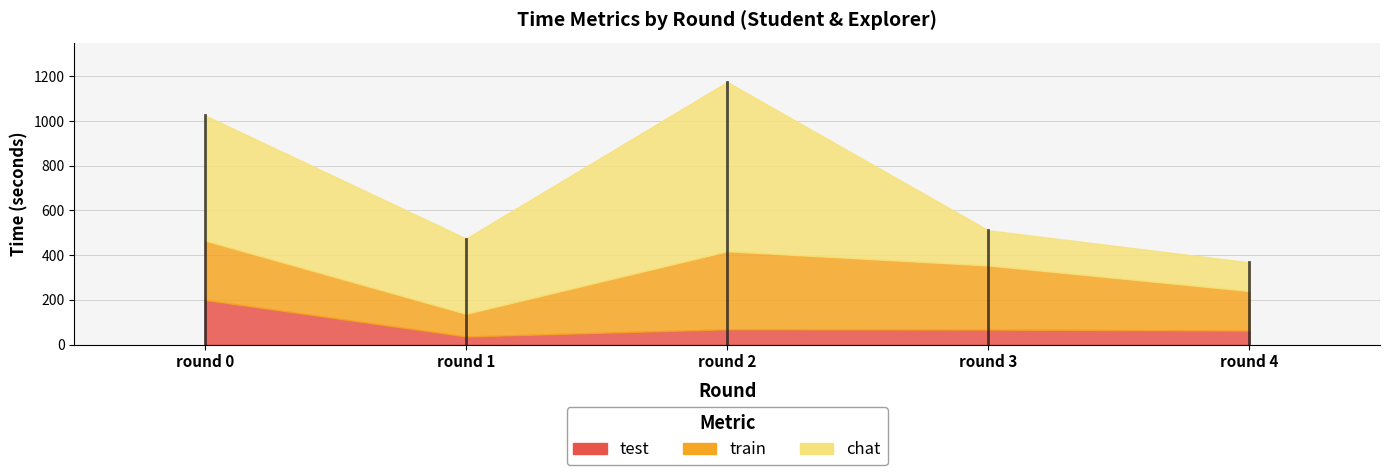

Reading right to left, transcribe all the data shown in this chart.

test: 62.7	67.4	68.6	36.4	199.9
chat: 128.2	157.4	756.8	336.7	559.5
train: 177.0	286.4	348.9	101.3	265.7